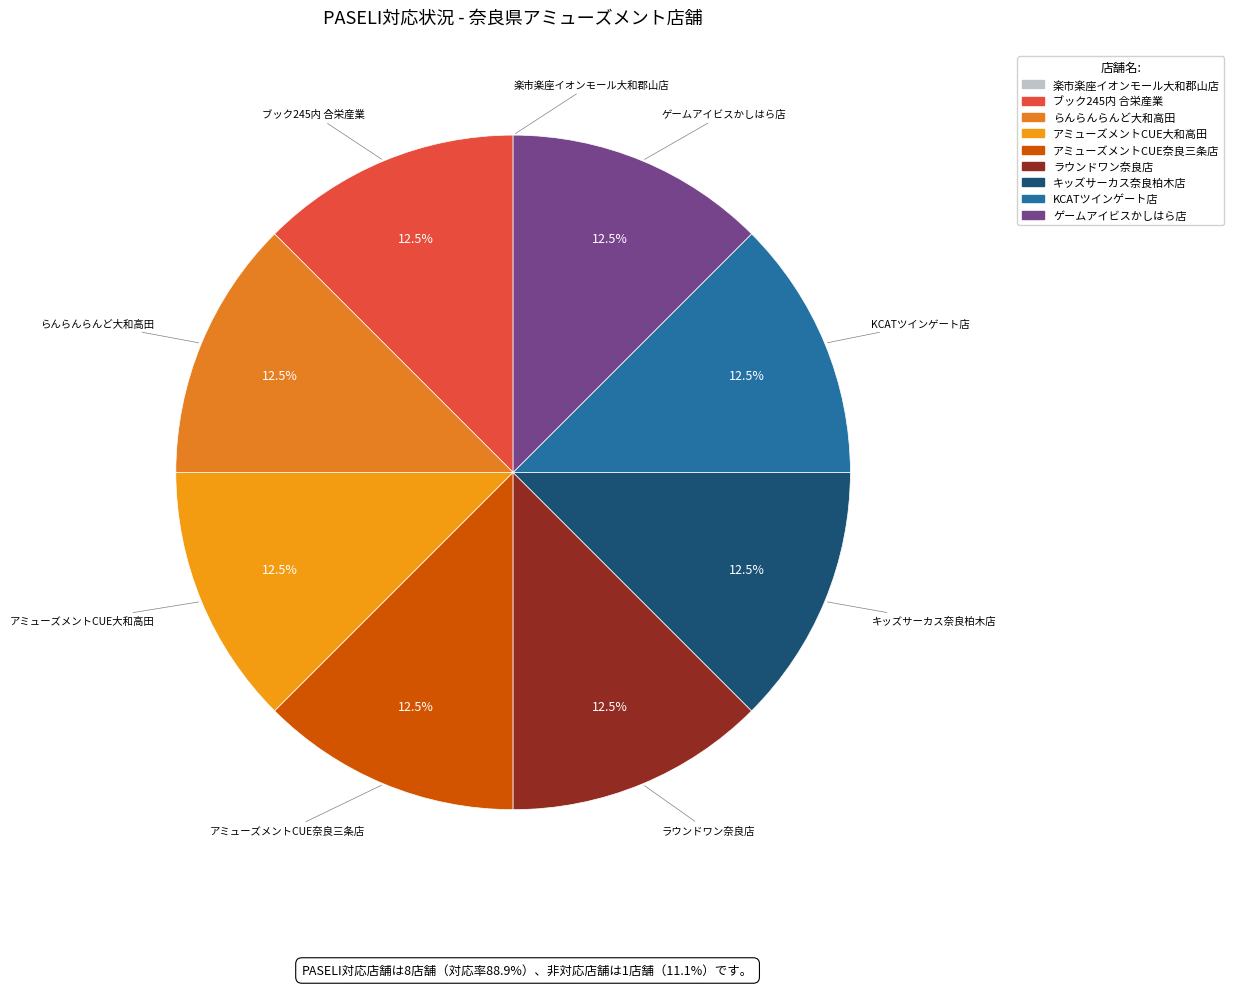

Does アミューズメントCUE奈良三条店 represent more than half of the total?

No